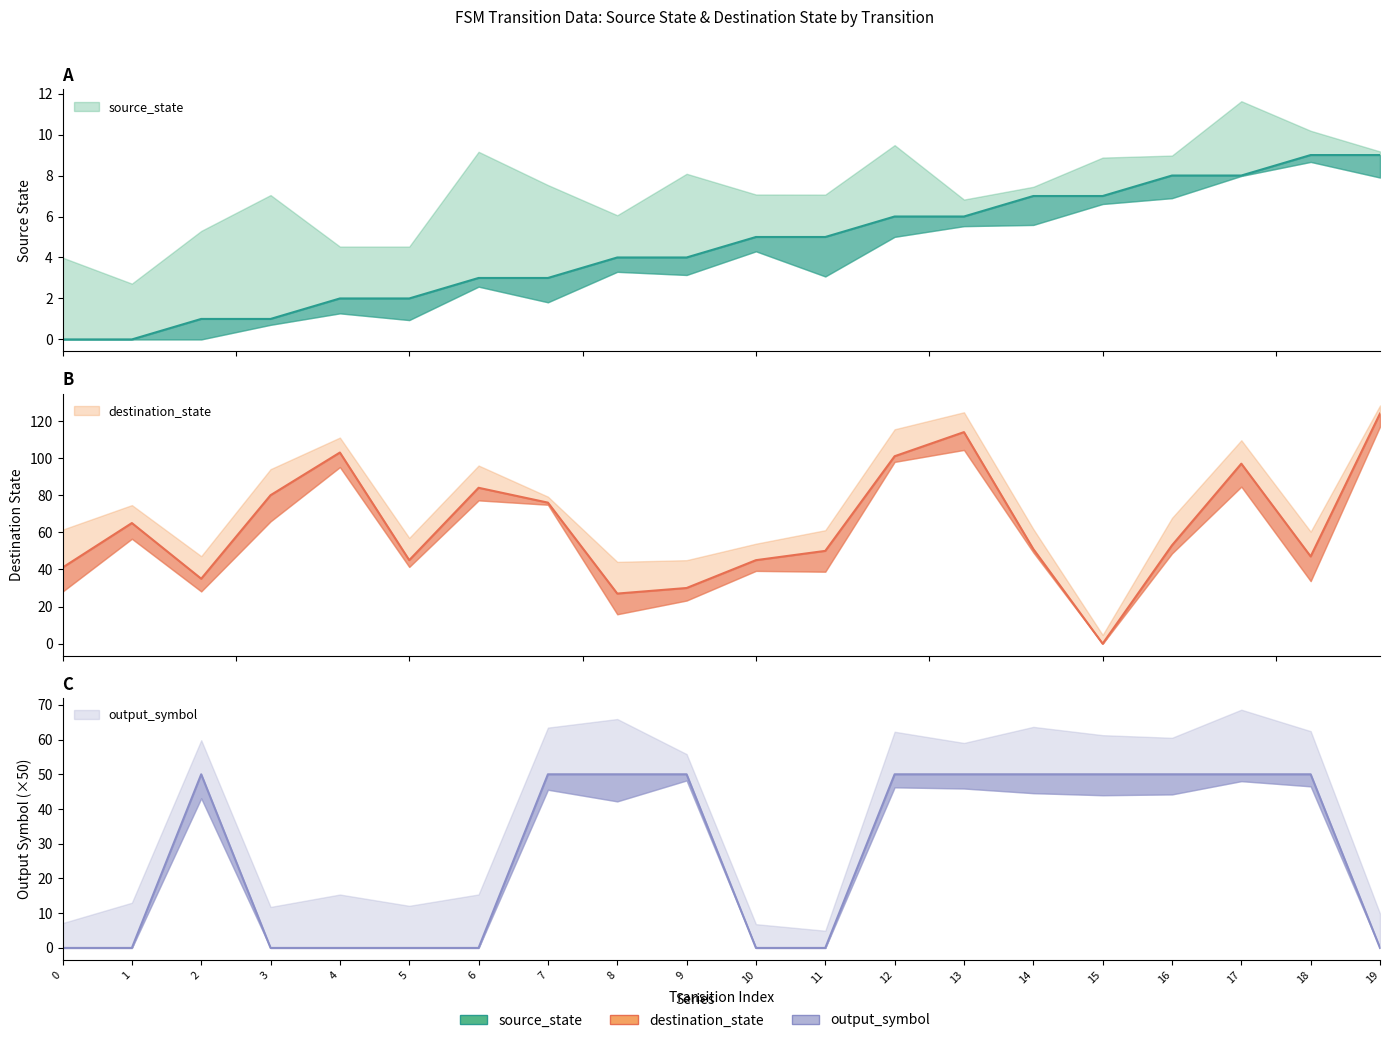

What is the value of the destination_state point at the 11th from the left?

45